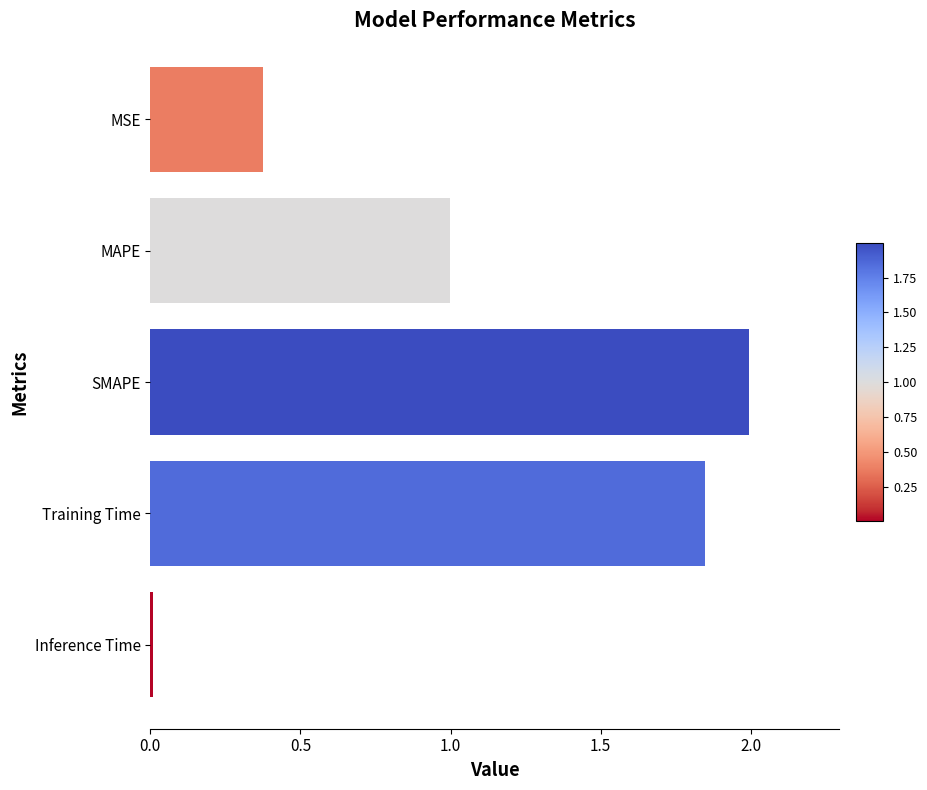

What is the approximate value at MAPE?

1.0